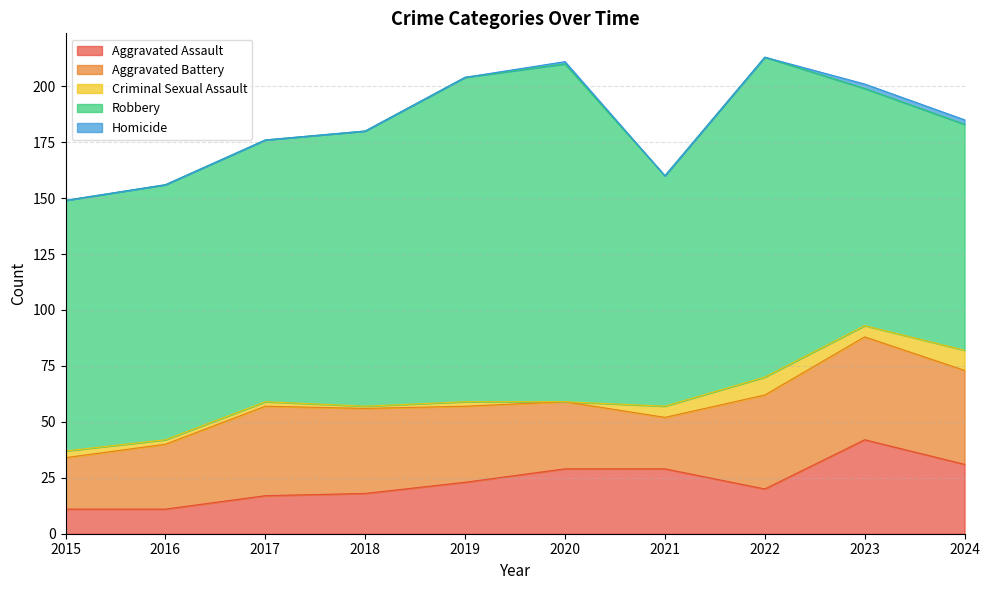

What are all the series names shown in the legend?

Aggravated Assault, Aggravated Battery, Criminal Sexual Assault, Robbery, Homicide